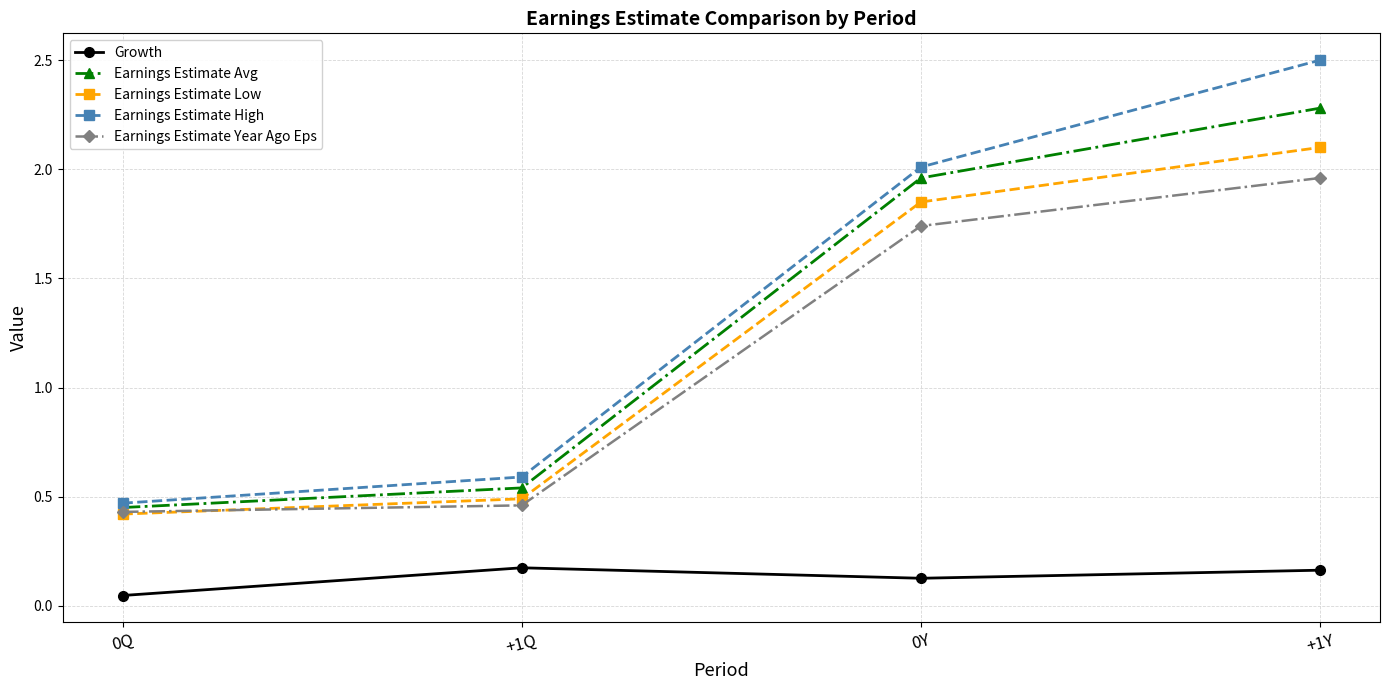

Which series changed the most between 0Y and +1Y?

Earnings Estimate High